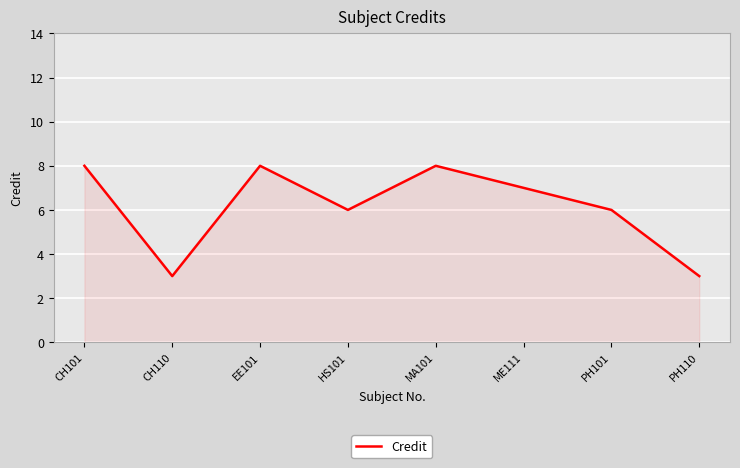

Does the chart display data point markers on the line(s)?

No